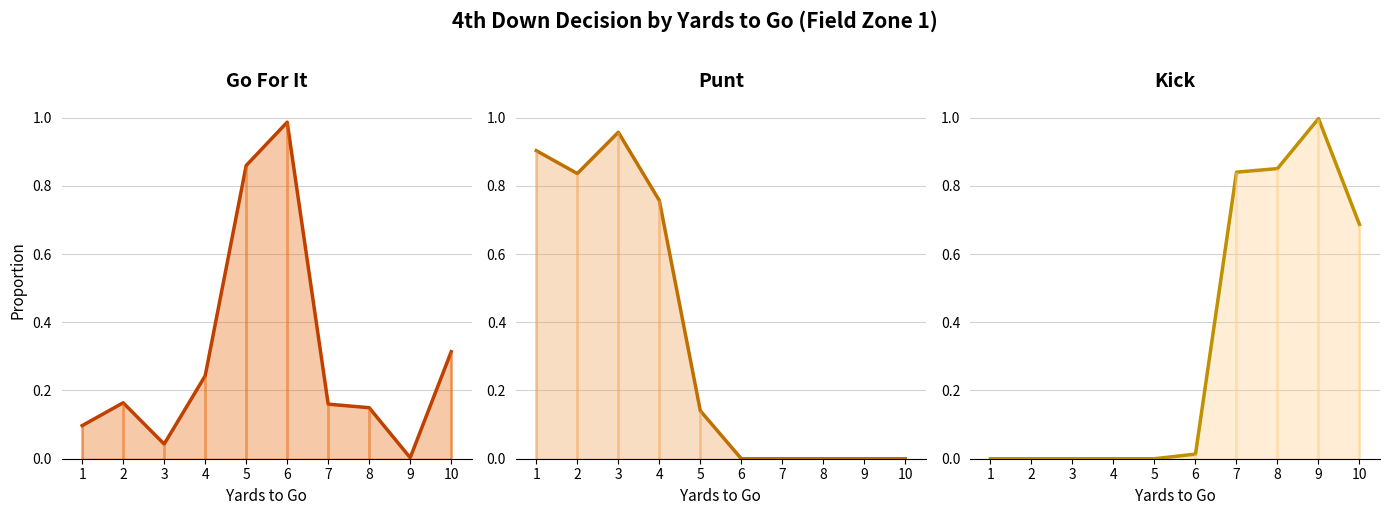

How many lines are shown in the chart?

3